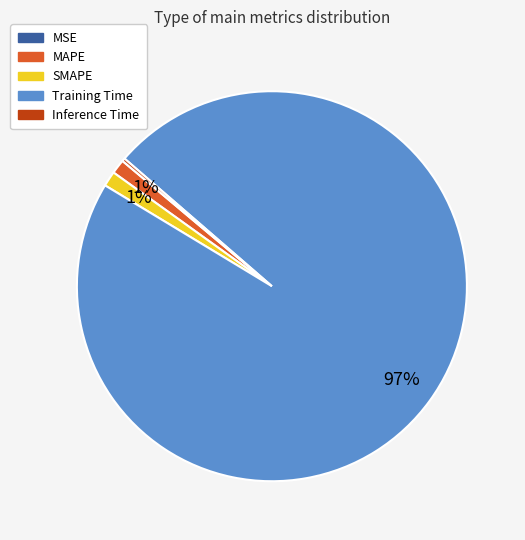

To the nearest percent, what is the average slice percentage?

20%